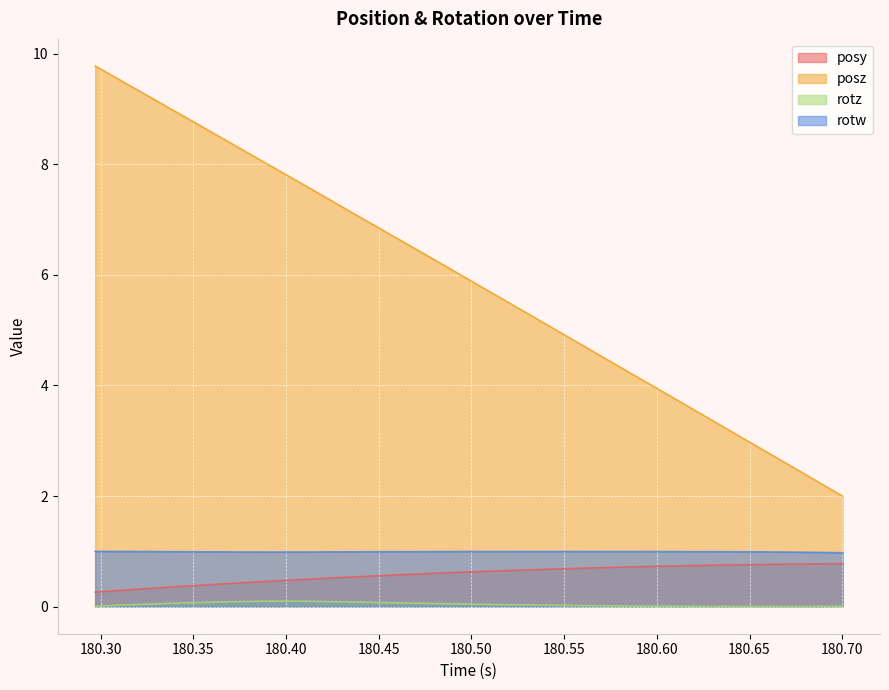

True or false: rotw and rotz intersect in this chart.

False